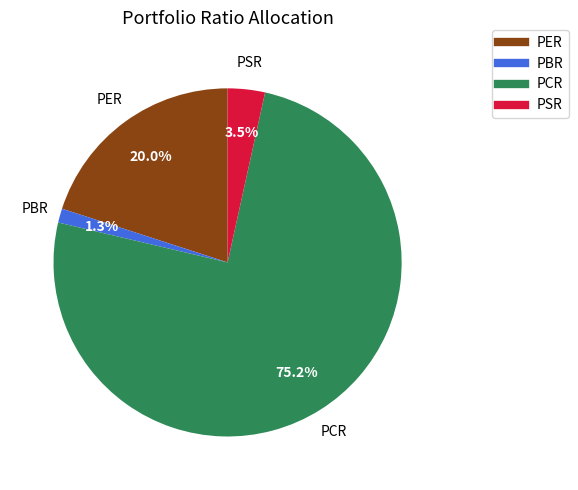

To the nearest percent, what is the average slice percentage?

25%